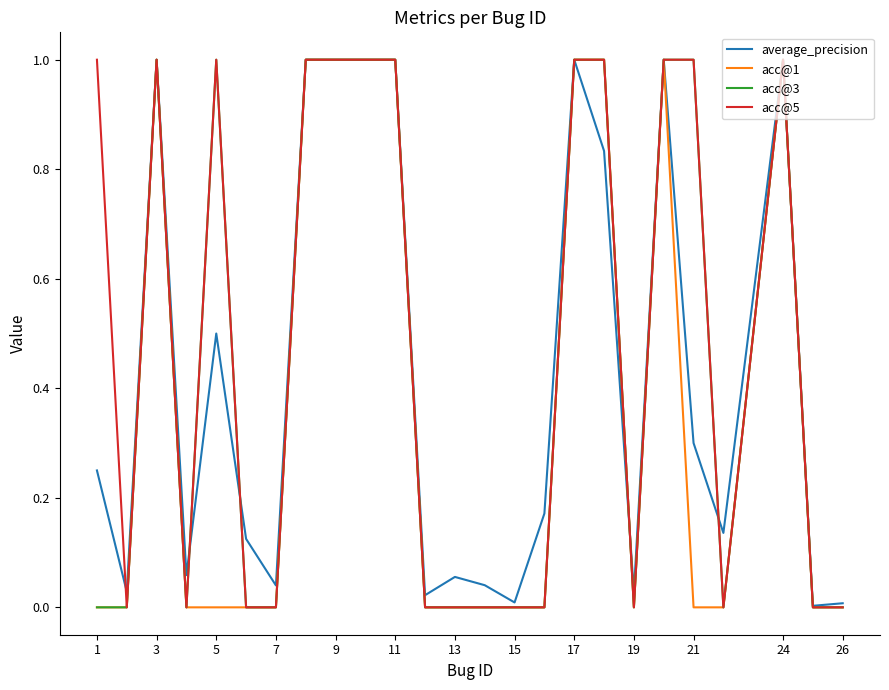

The value of average_precision at 1 is 0.4. True or false?

False